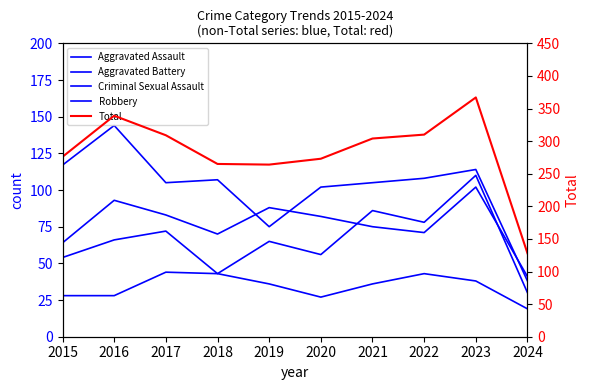

What is the sum of the Total values at 2024 and 2019?

392